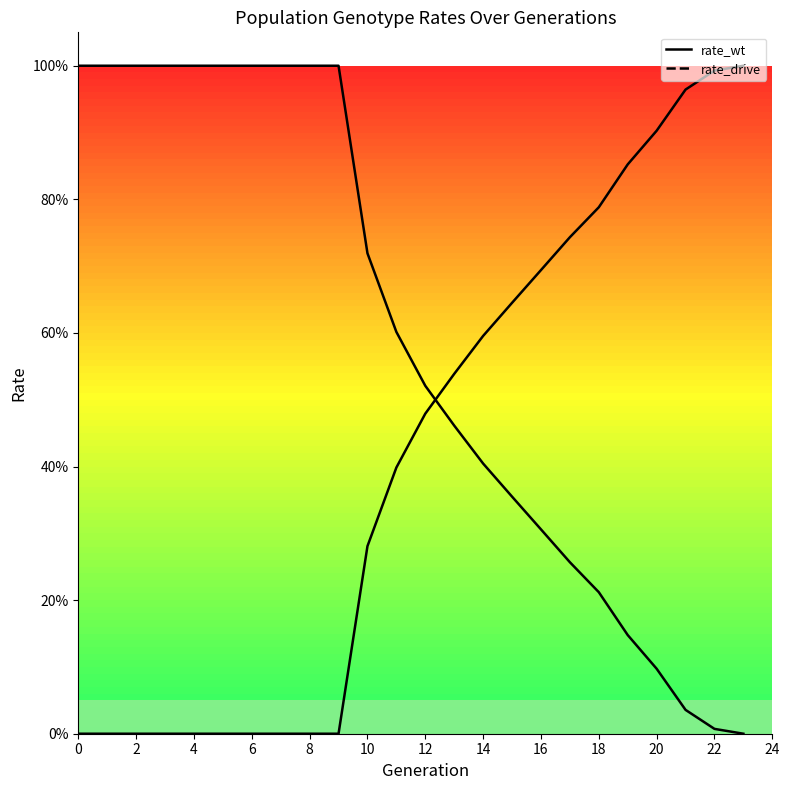

What are all the series names shown in the legend?

rate_wt, rate_drive